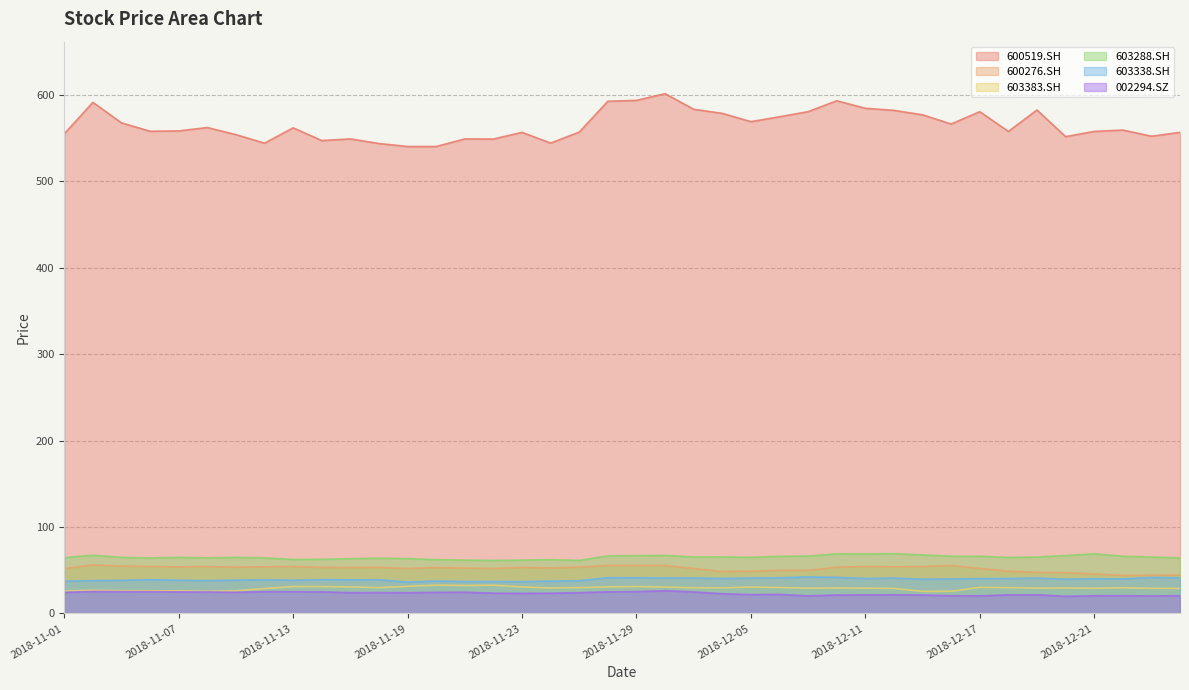

At which label does 600519.SH reach its peak?

2018-11-30